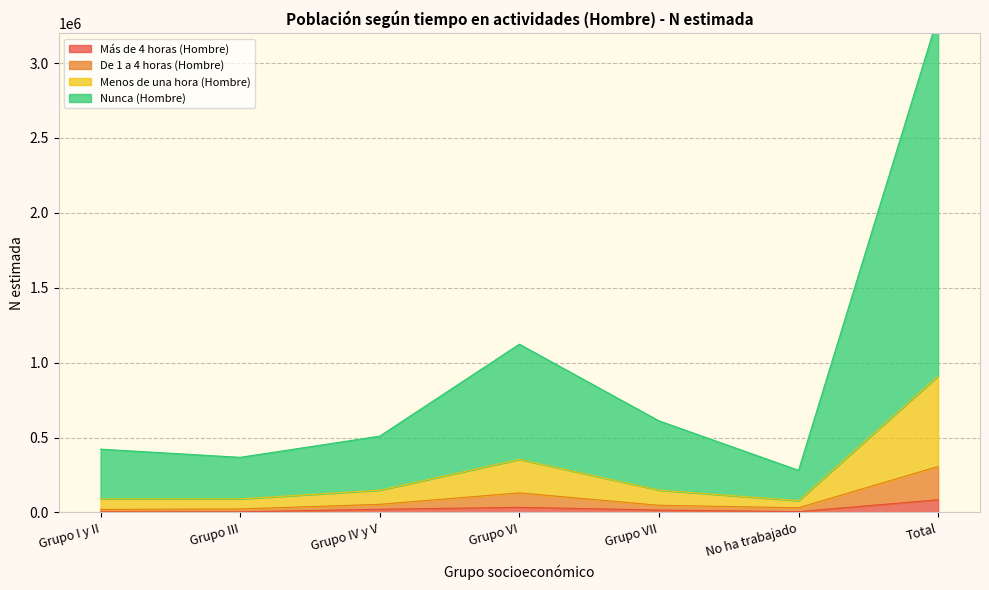

What is the label of the 2nd point from the right?

No ha trabajado